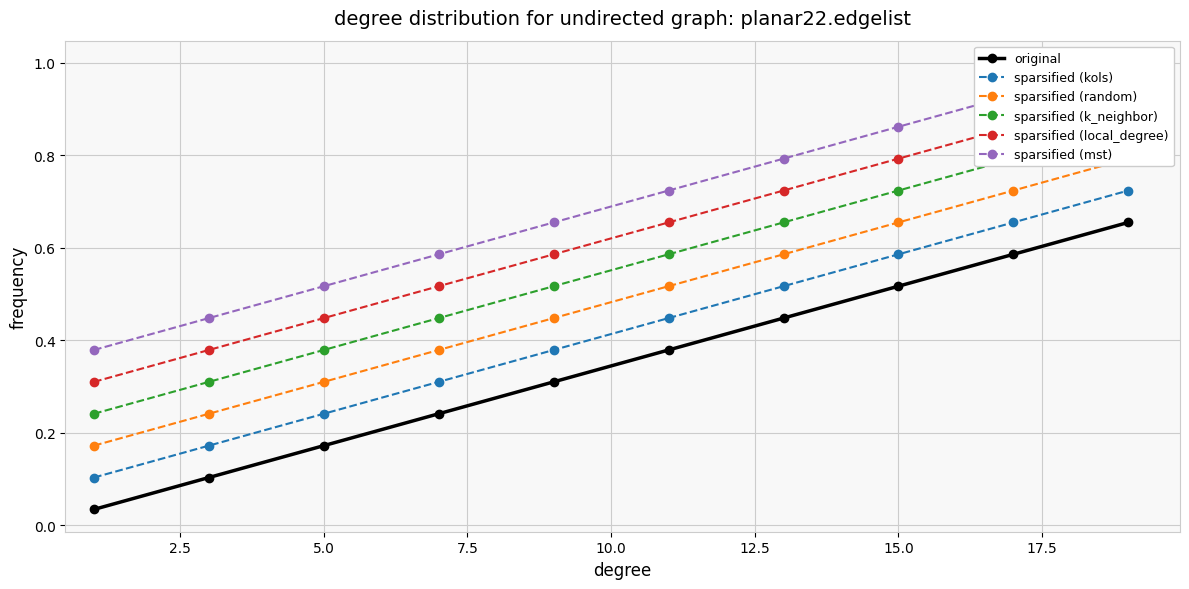

True or false: original has more than 0 interior local peaks.

False